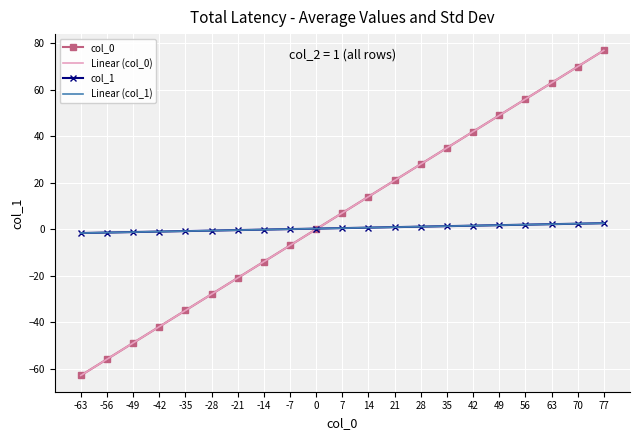

The Linear (col_1) series shows 2.4 at 70. True or false?

True